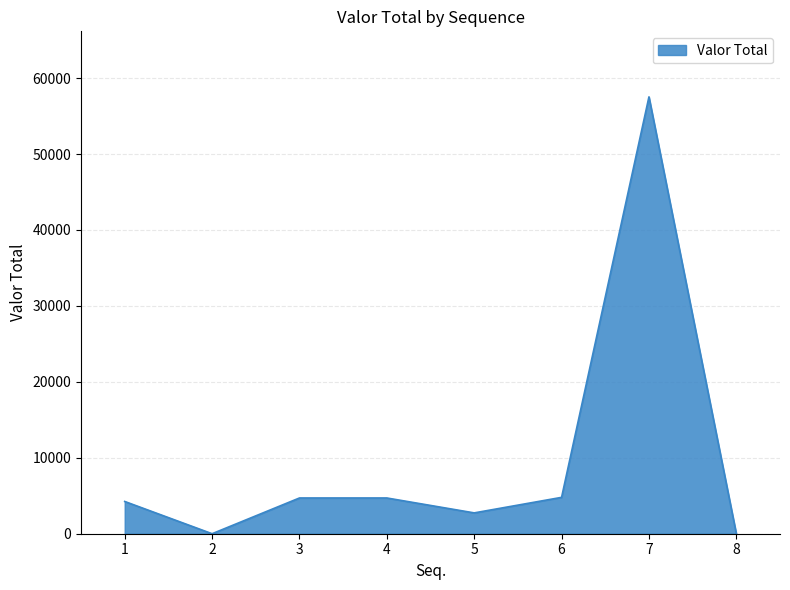

What is the sum of the values at 1 and 2?

4247.1